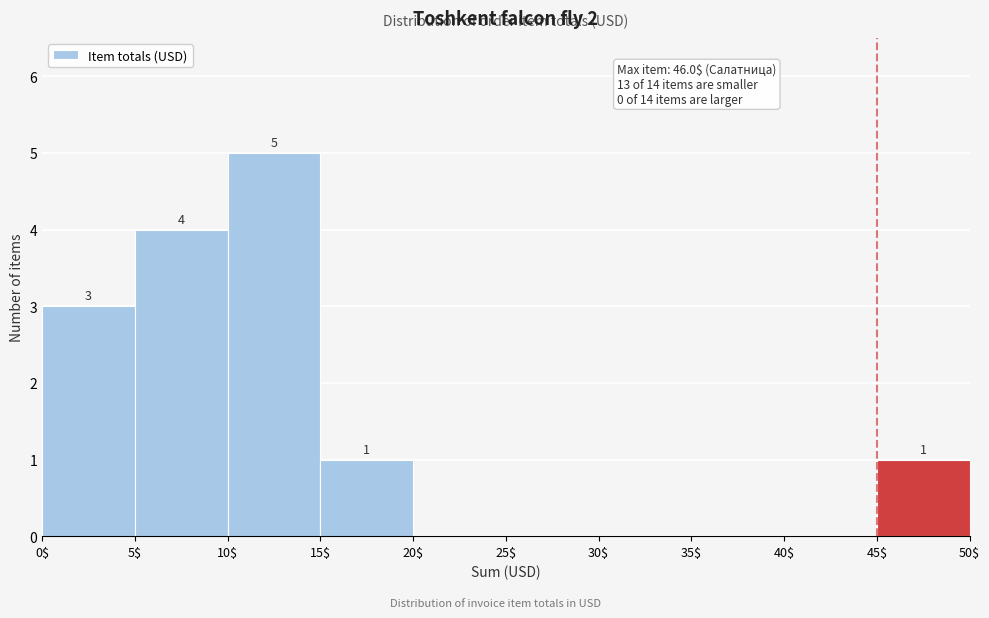

Which range on the x-axis has the tallest bar?

10$ to 15$